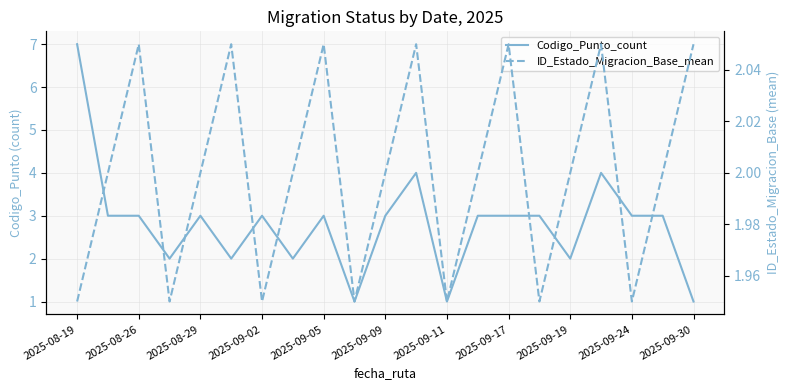

Where does the Codigo_Punto_count series first go above 3?

2025-08-19